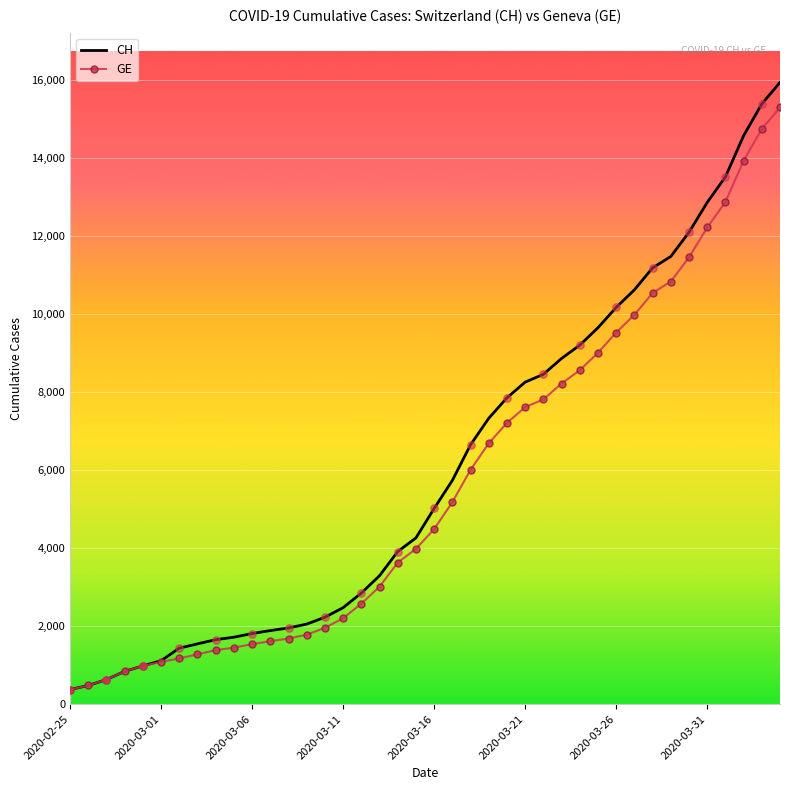

Which series has the widest spread of values?

CH